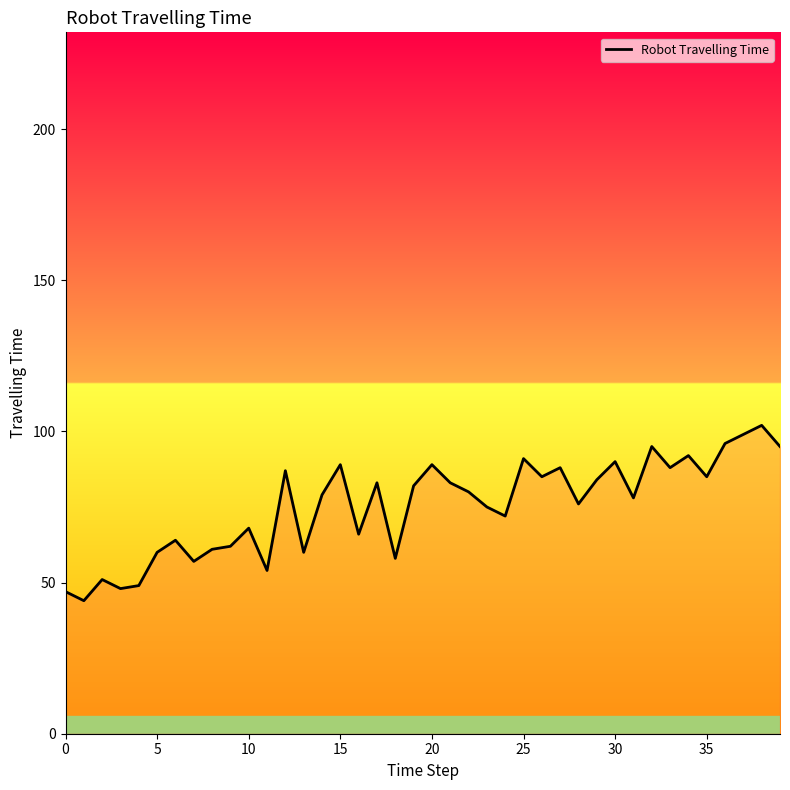

What is the difference between the maximum and minimum values?

58